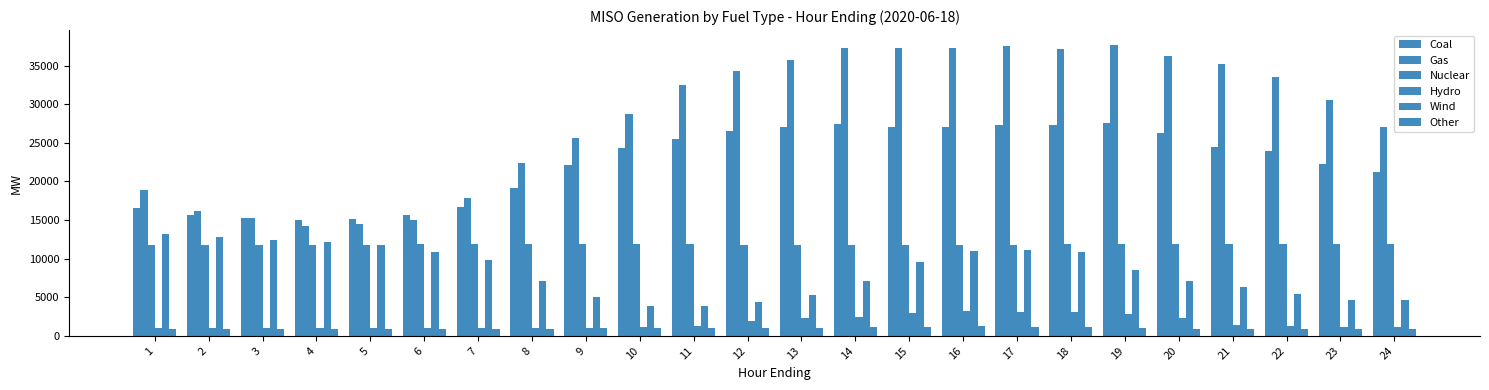

Rank the categories by Other value from highest to lowest.

16, 15, 17, 18, 14, 12, 13, 19, 11, 10, 9, 20, 8, 21, 7, 4, 22, 5, 24, 3, 23, 2, 1, 6